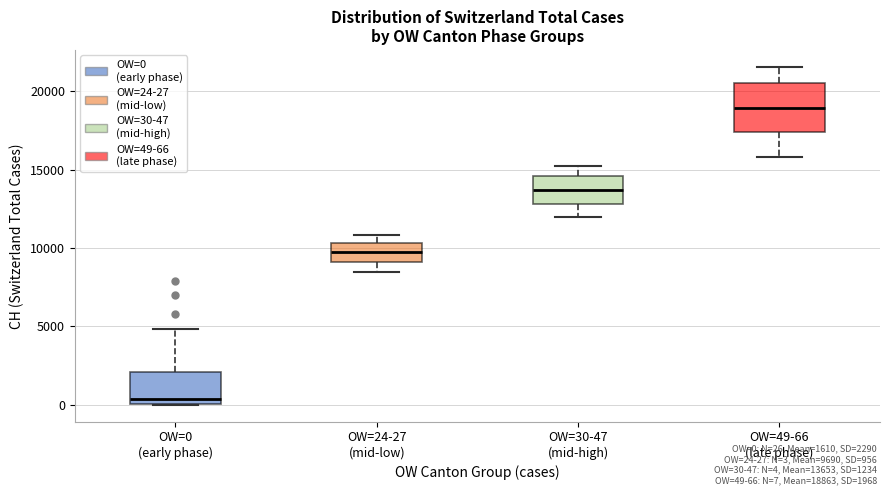

Reading left to right, transcribe this box plot: for each box, give where its median line is, the range the box spans, and where its two whiskers end, as read against the y-axis. The values are not printed on the chart, so give them approximately, as read against the axis.

OW=0 (early phase): median 500, box 0 to 2000, whiskers 0 to 5000
OW=24-27 (mid-low): median 9500, box 9000 to 10500, whiskers 8500 to 11000
OW=30-47 (mid-high): median 13500, box 13000 to 14500, whiskers 12000 to 15000
OW=49-66 (late phase): median 19000, box 17500 to 20500, whiskers 16000 to 21500